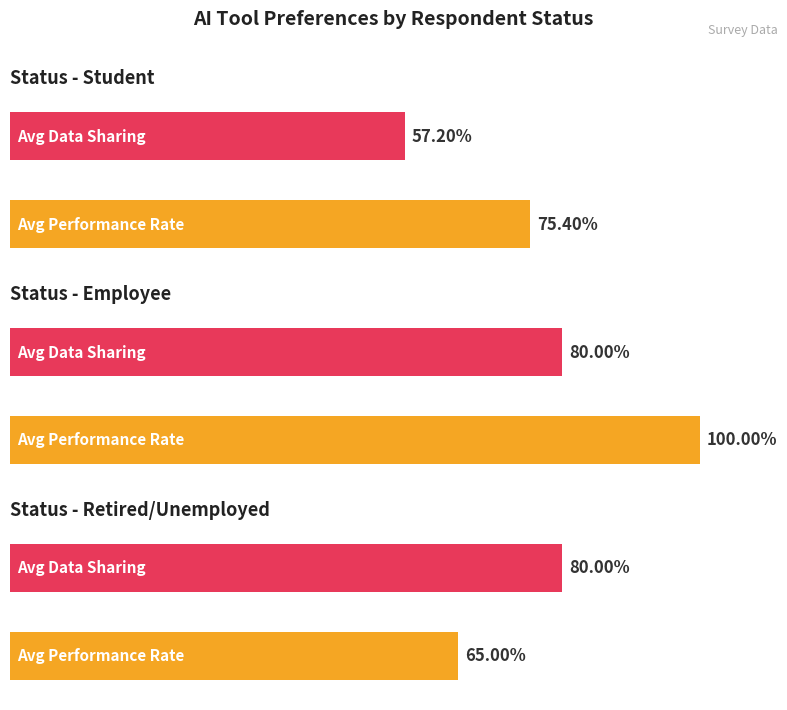

Which series changed the most between Employee and Other?

Avg Performance Rate